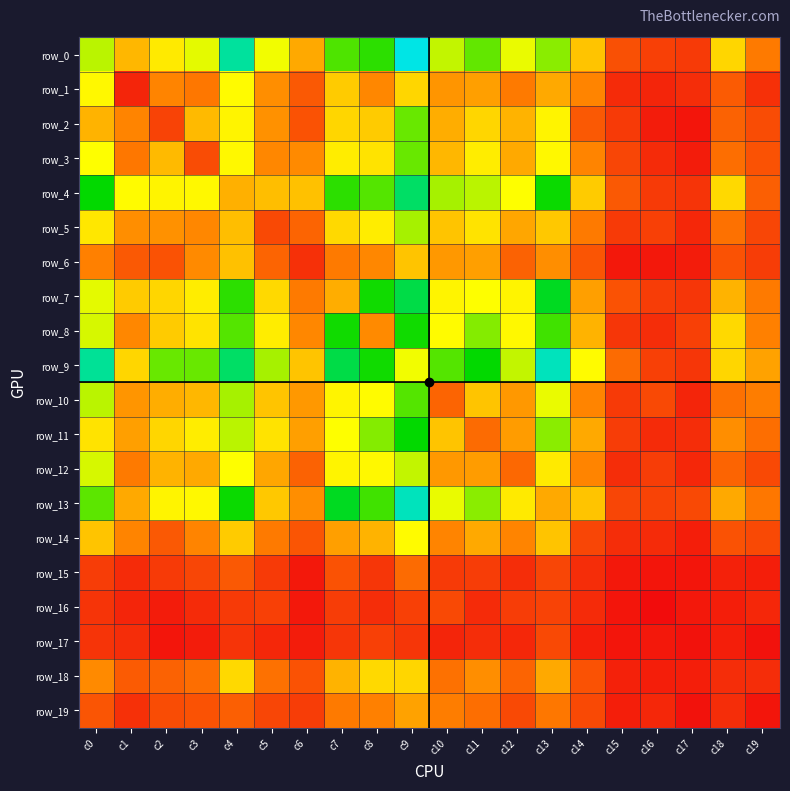

What is the approximate value of row_1 at c12, to the nearest 10?

40